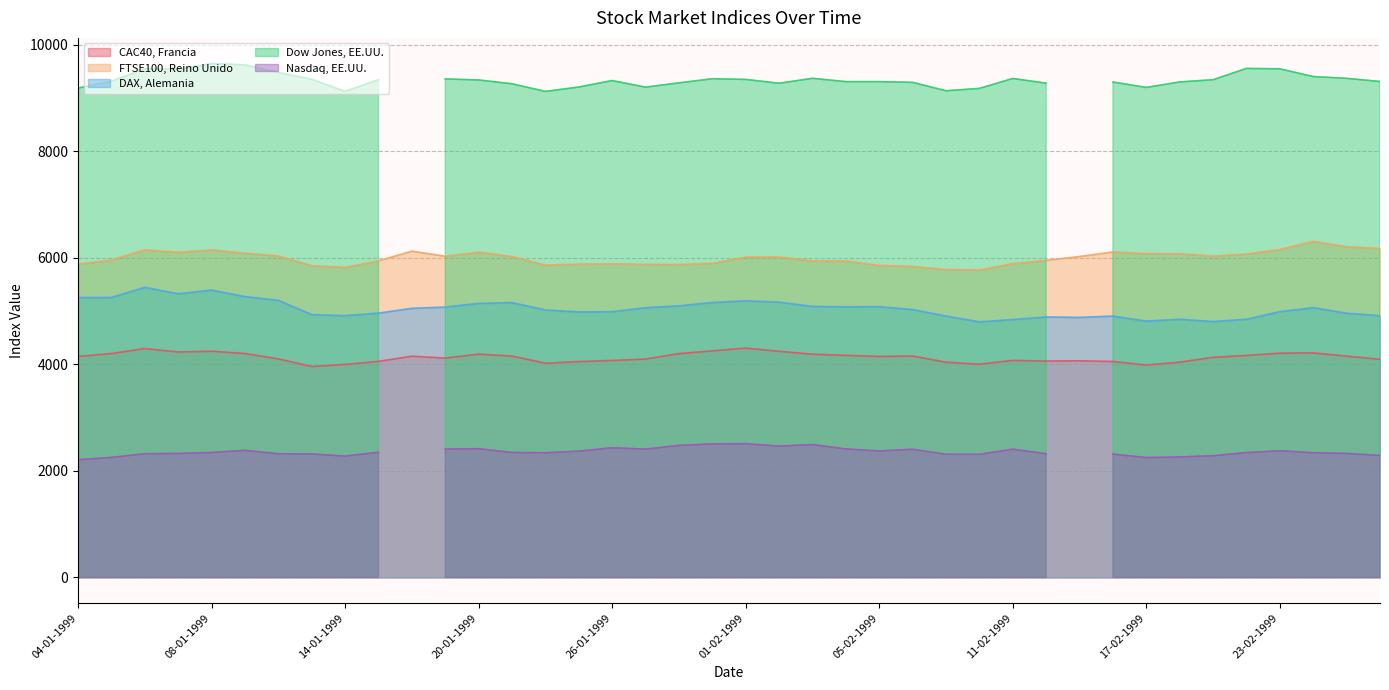

What is the difference between the CAC40, Francia values at 08-02-1999 and 18-01-1999?

2.3